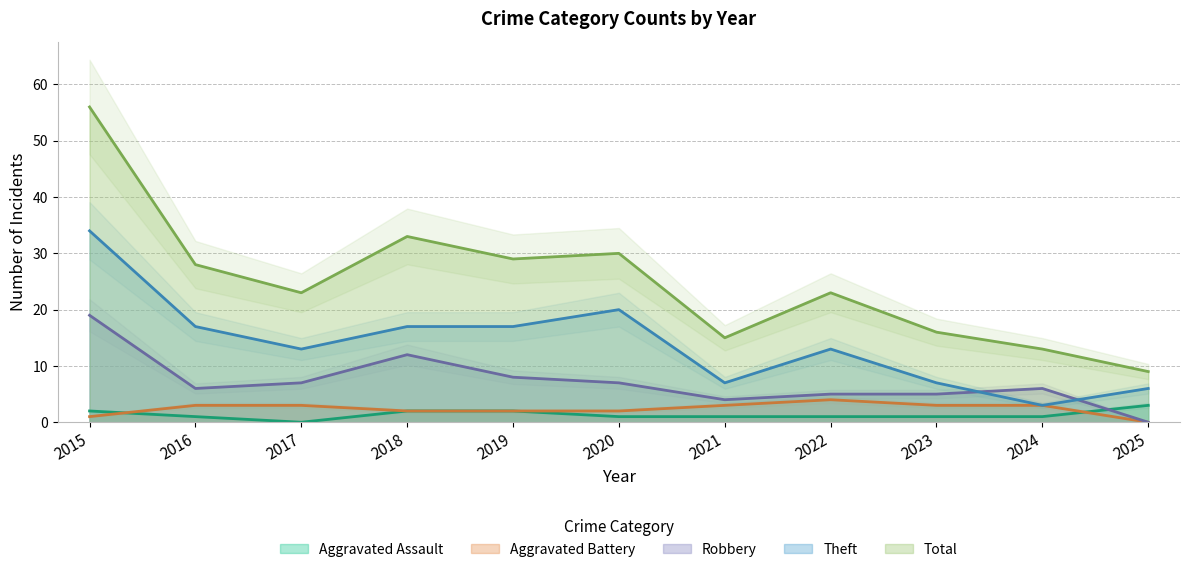

Between 2019 and 2024, which series saw the biggest shift?

Total